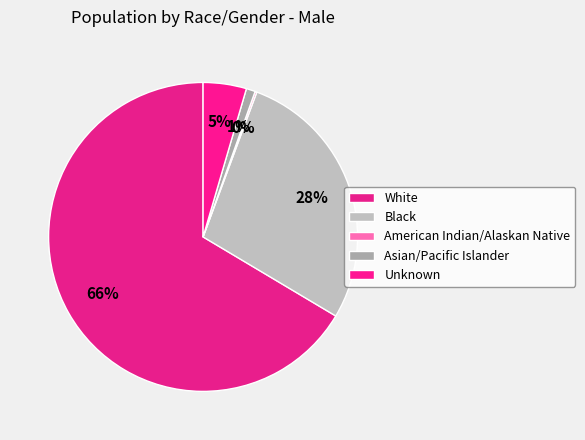

The Black slice represents 14% of the pie. True or false?

False